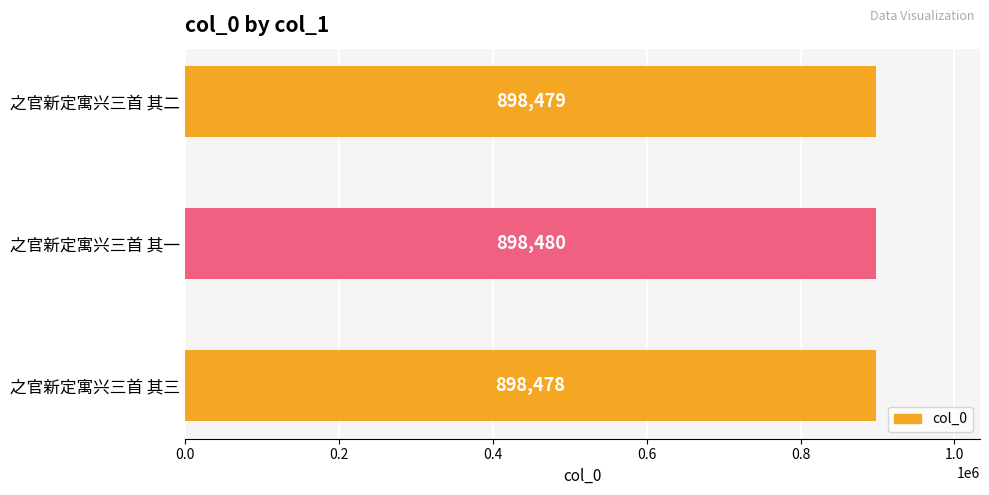

List the labels in order of value, smallest first.

之官新定寓兴三首 其三, 之官新定寓兴三首 其二, 之官新定寓兴三首 其一